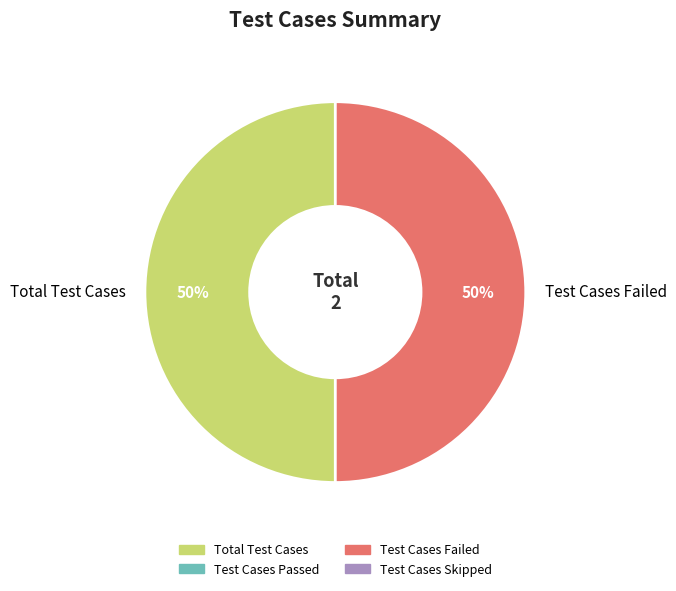

To the nearest percent, what percentage of the pie is Total Test Cases?

50%